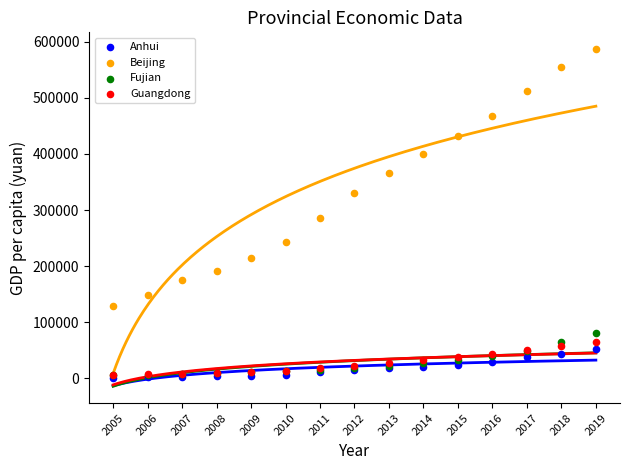

In the Beijing series, what Y value is closest to 358310?

366625.3